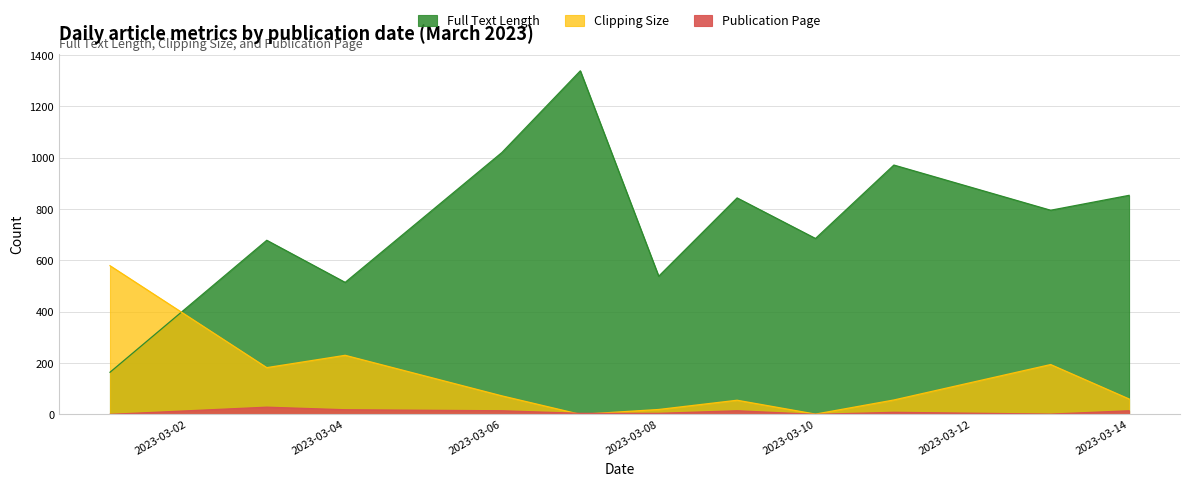

What value does the Publication Page series have at 2023-03-09, to the nearest 5?

15